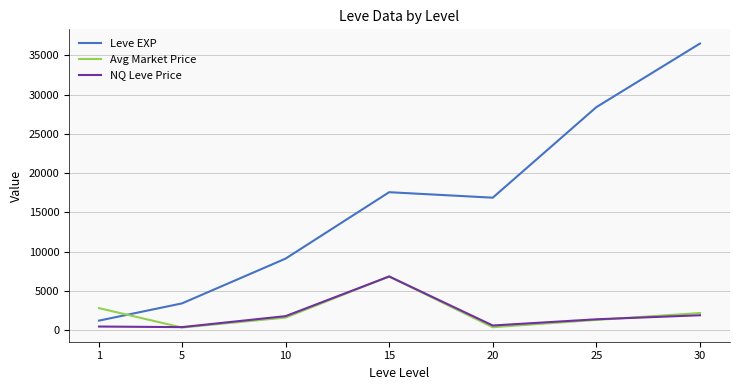

What is the difference between the NQ Leve Price values at 30 and 20?

1305.0